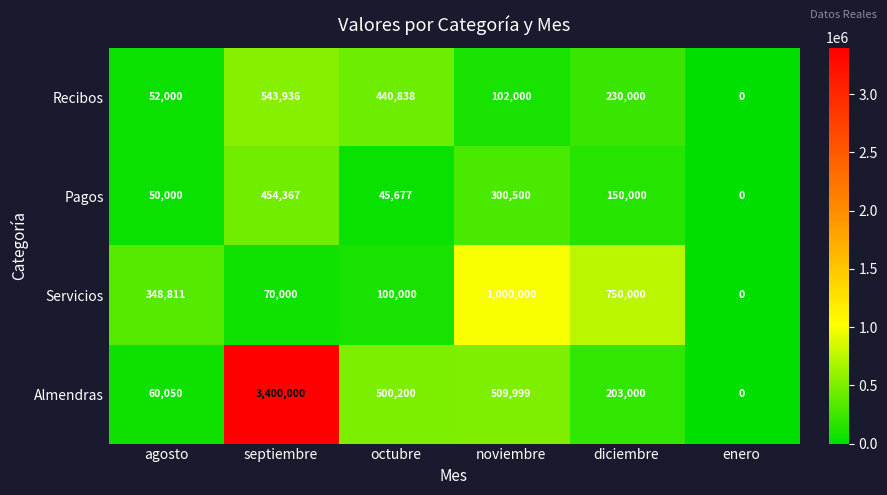

The Recibos series shows 102000 at noviembre. True or false?

True